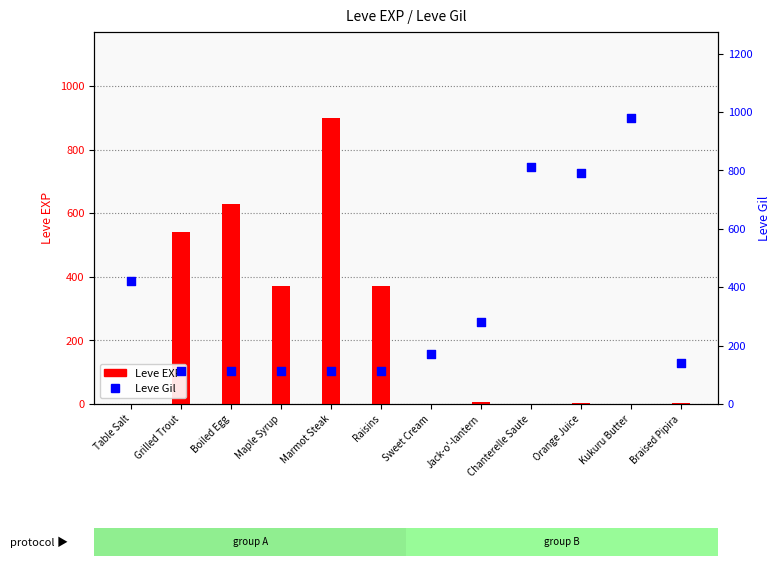

What are all the series names shown in the legend?

Leve EXP, Leve Gil